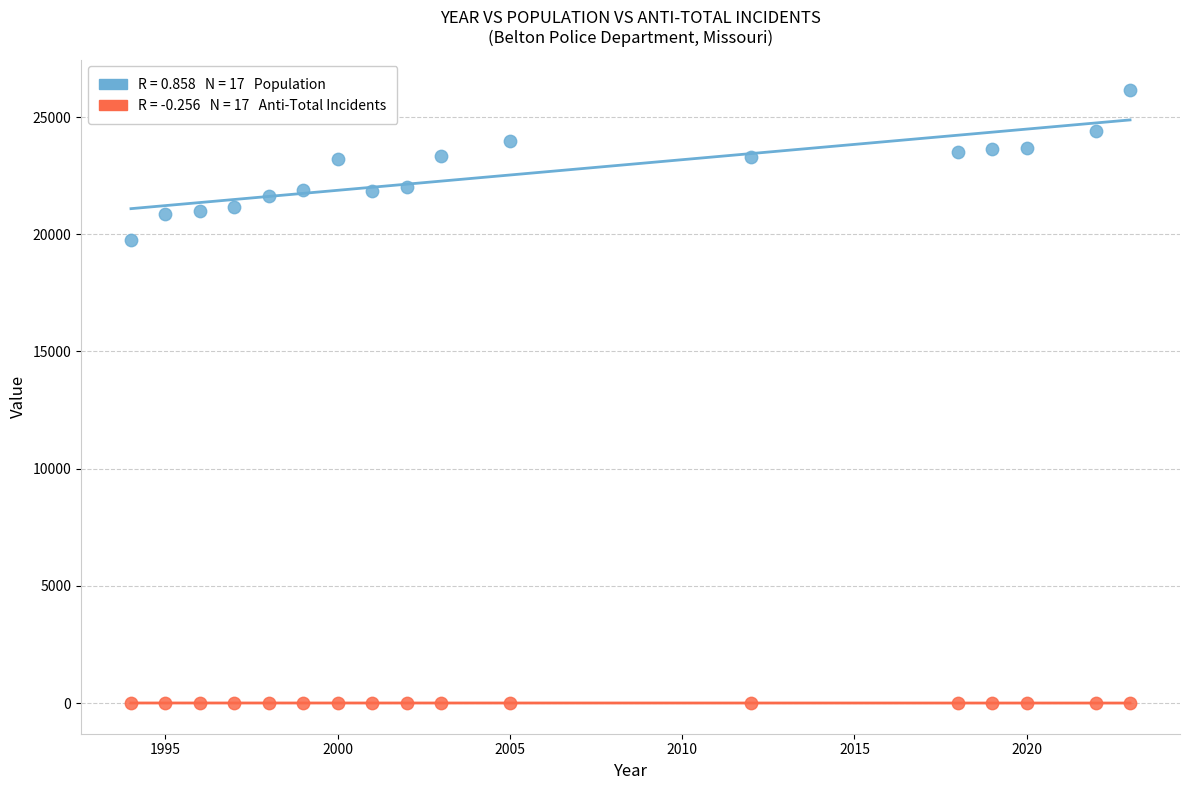

Across all series, what Y value is closest to 13074?

19757